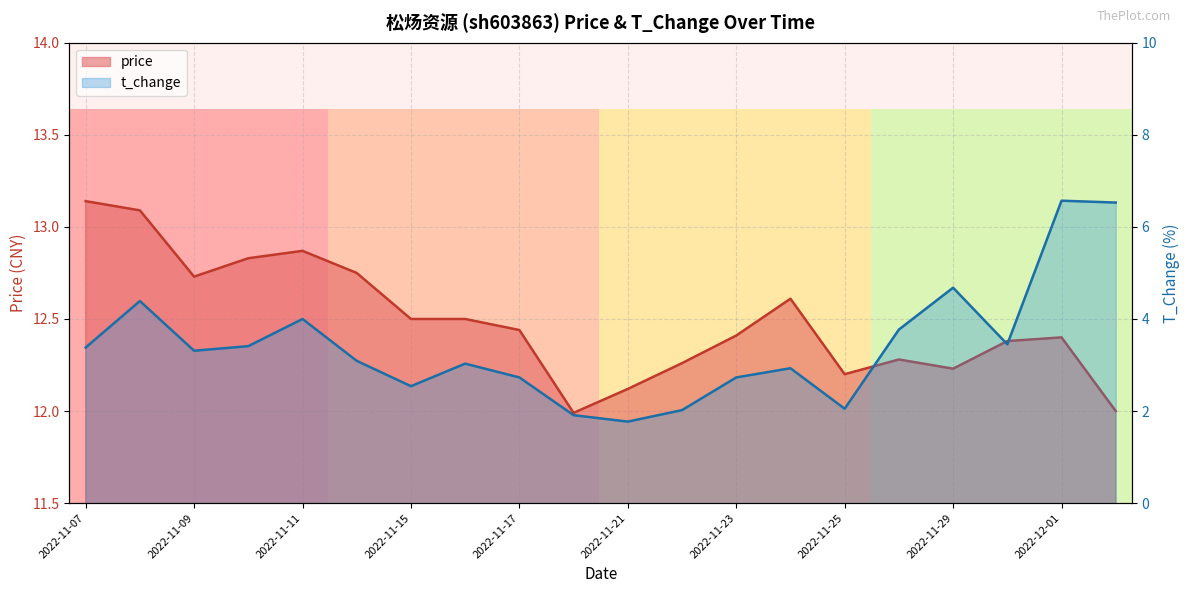

Where is price nearest to the value 12?

2022-12-02